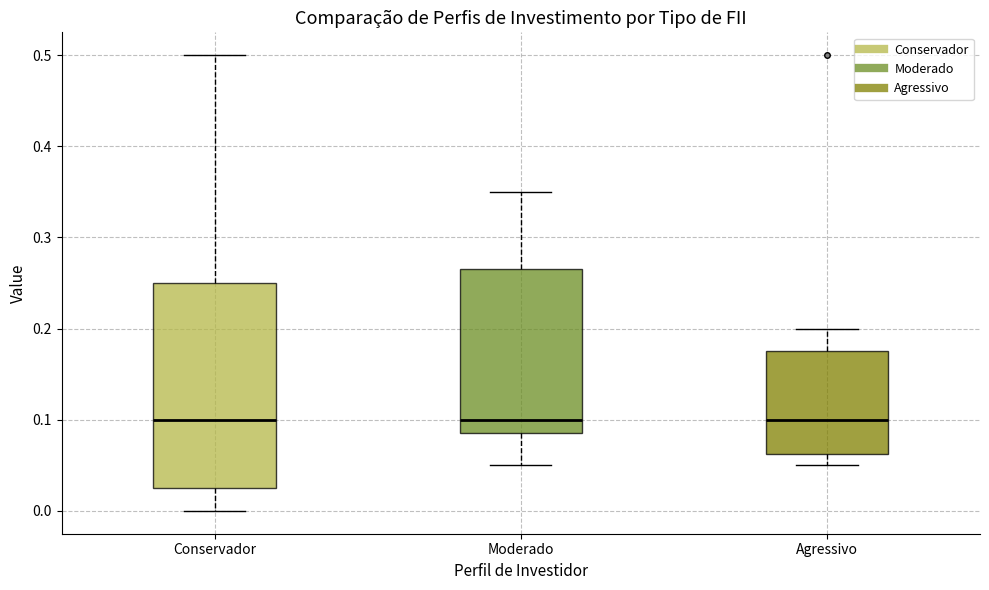

Where does the upper whisker of the box for Agressivo end on the y-axis? The values are not printed on the chart, so give them approximately, as read against the axis.

0.20